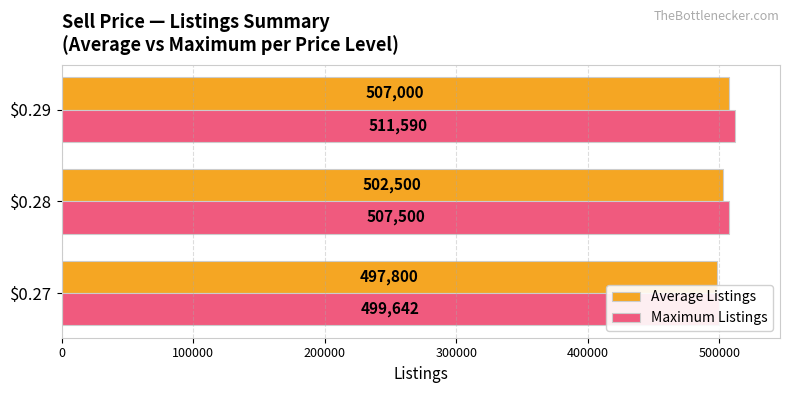

At how many categories does at least one series exceed 500933?

2